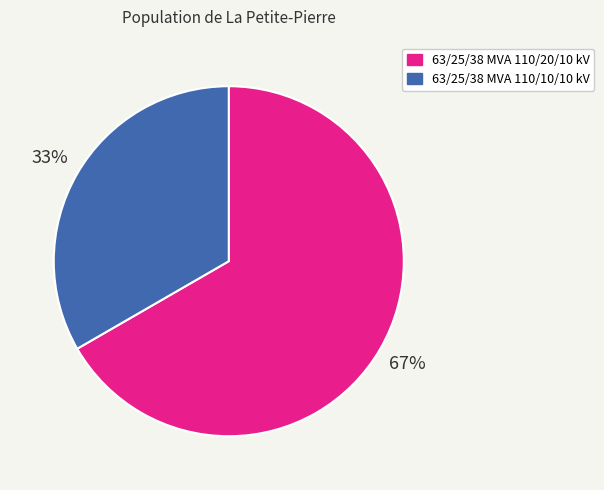

The 63/25/38 MVA 110/20/10 kV slice represents 67% of the pie. True or false?

True